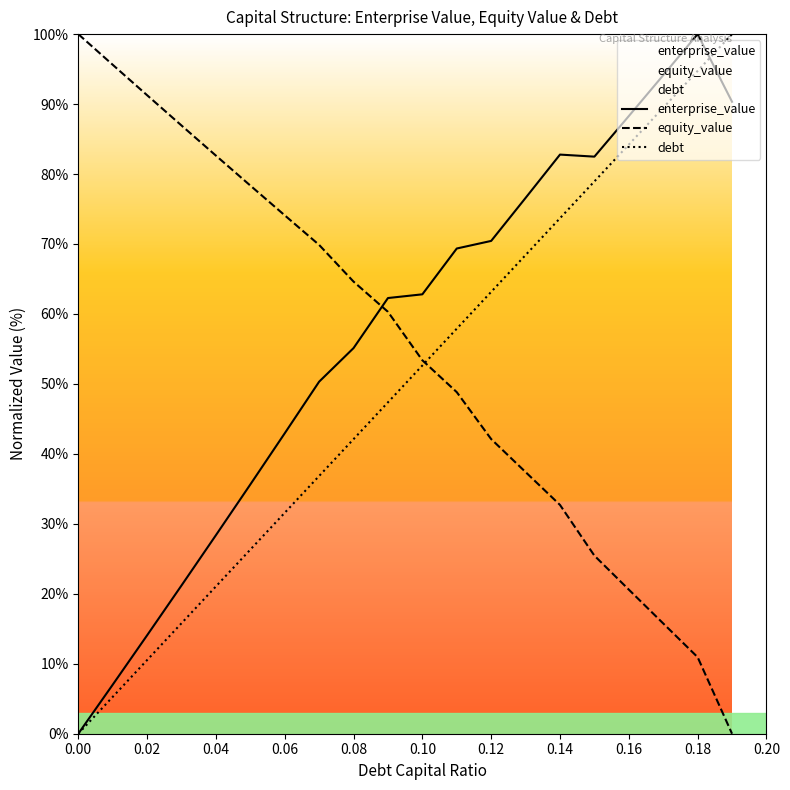

Is the value of enterprise_value at 0.18 greater than the value of debt at 0.16?

Yes